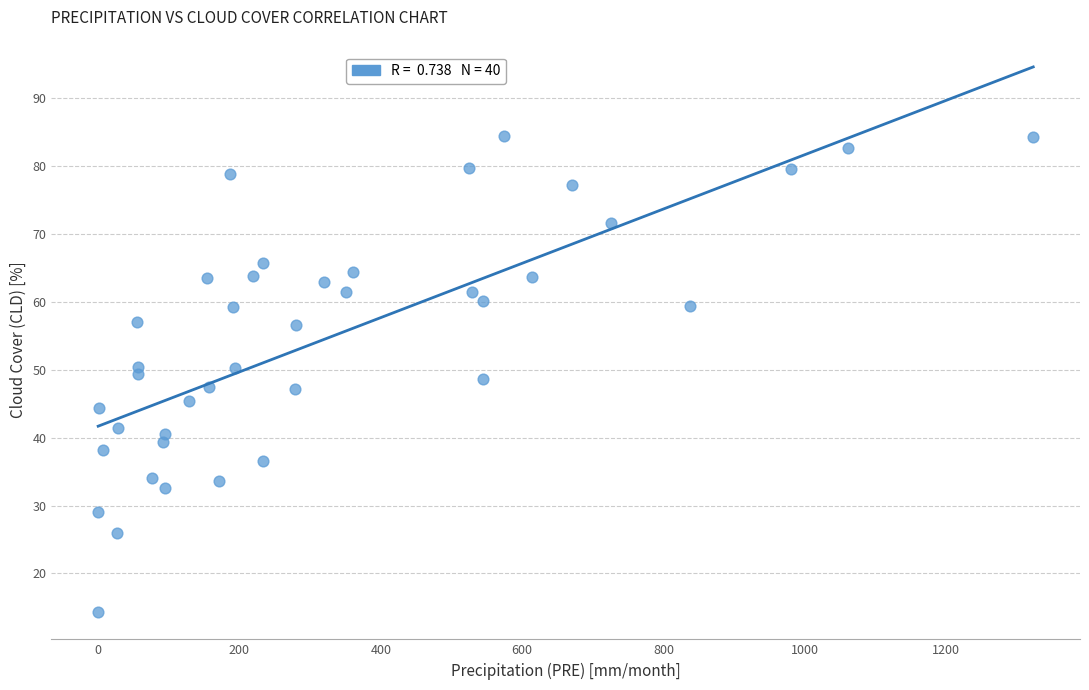

What is the range of Y values (max minus min)?

70.1